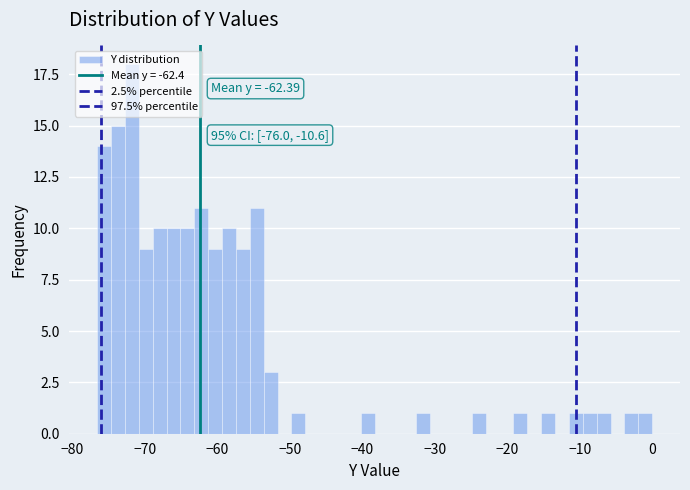

Around what value on the x-axis is the tallest bar? Give the approximate position of its centre, as read against the axis.

-72